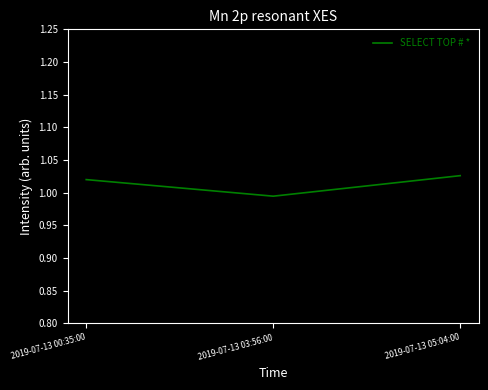

What position from the left is 2019-07-13 03:56:00?

2